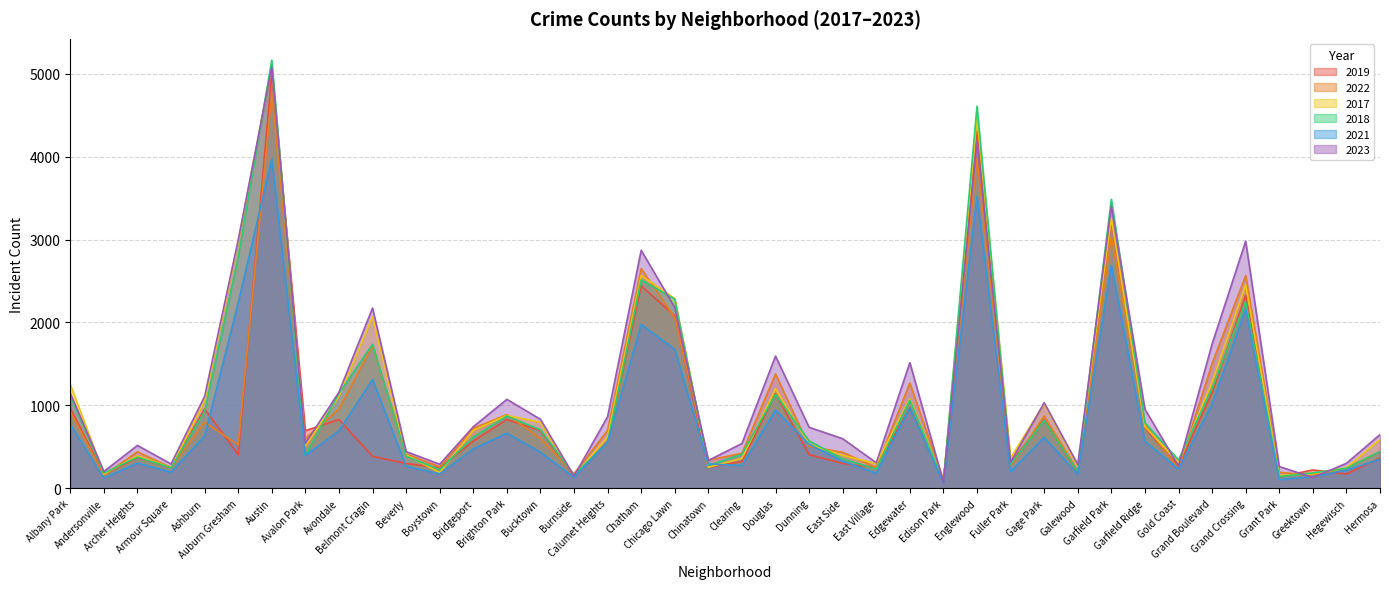

Rank the series at Auburn Gresham from lowest to highest value.

2019, 2022, 2021, 2018, 2017, 2023